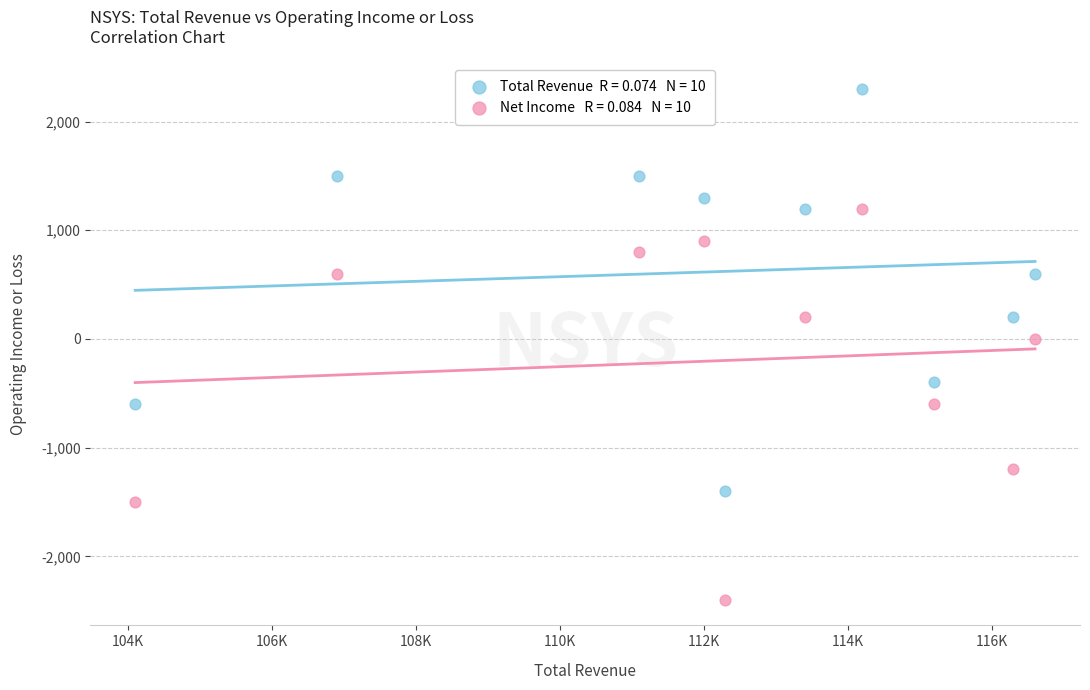

Across all data points, what is the range of X values (max minus min)?

12500